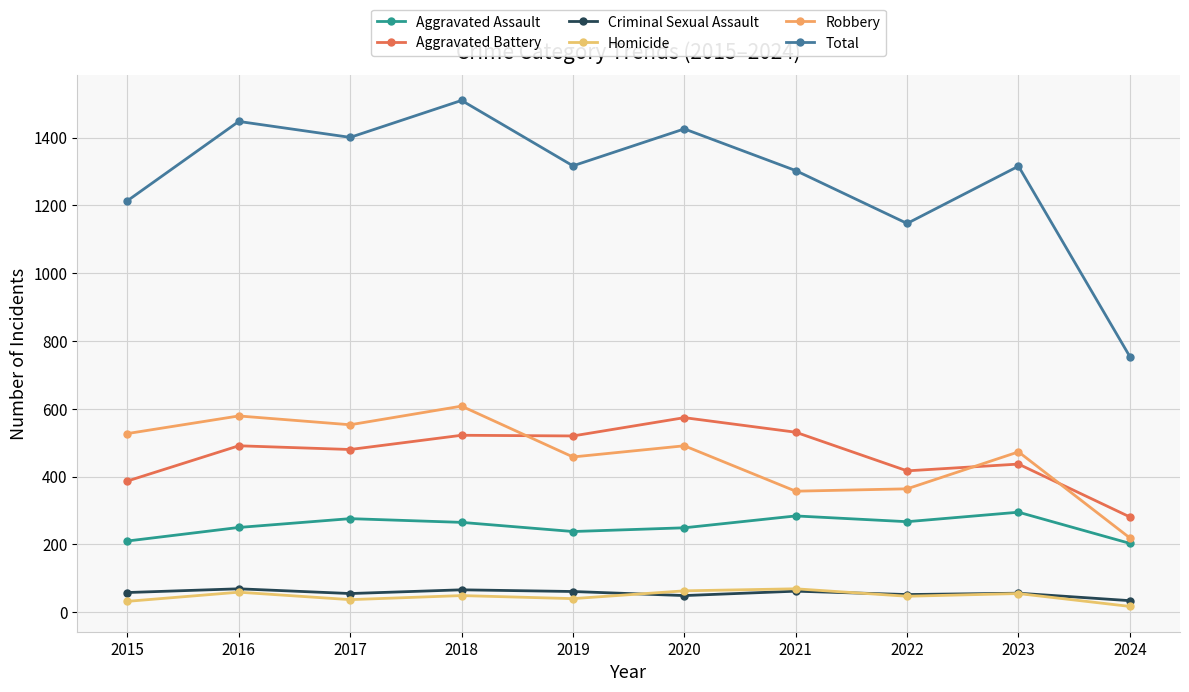

True or false: Aggravated Assault and Robbery cross at least once.

False